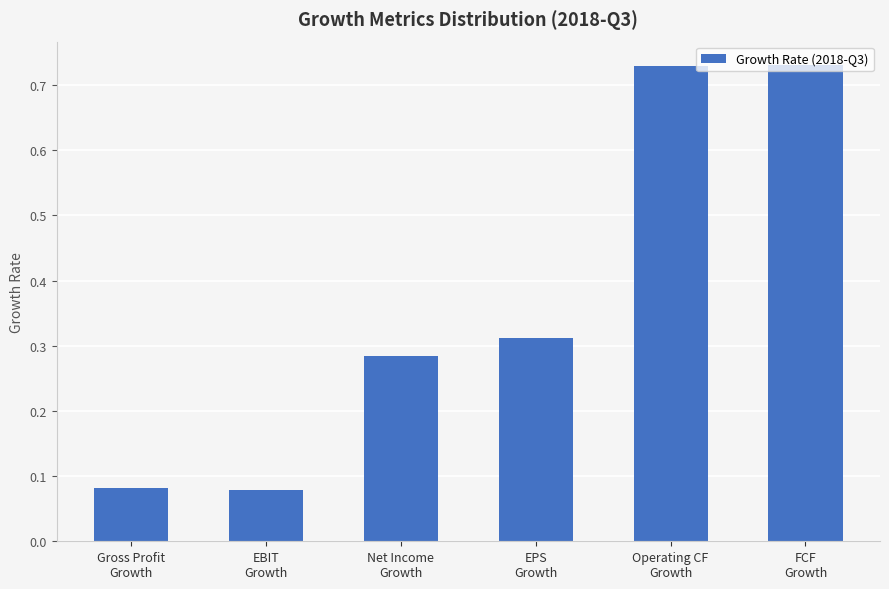

Are the bars horizontal?

No